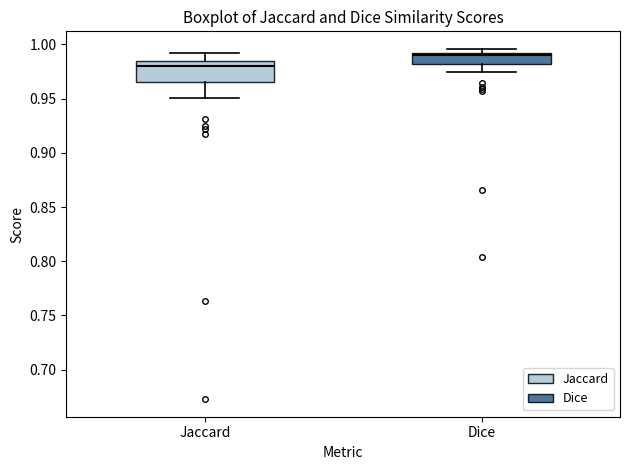

Which box has the lowest median line?

Jaccard